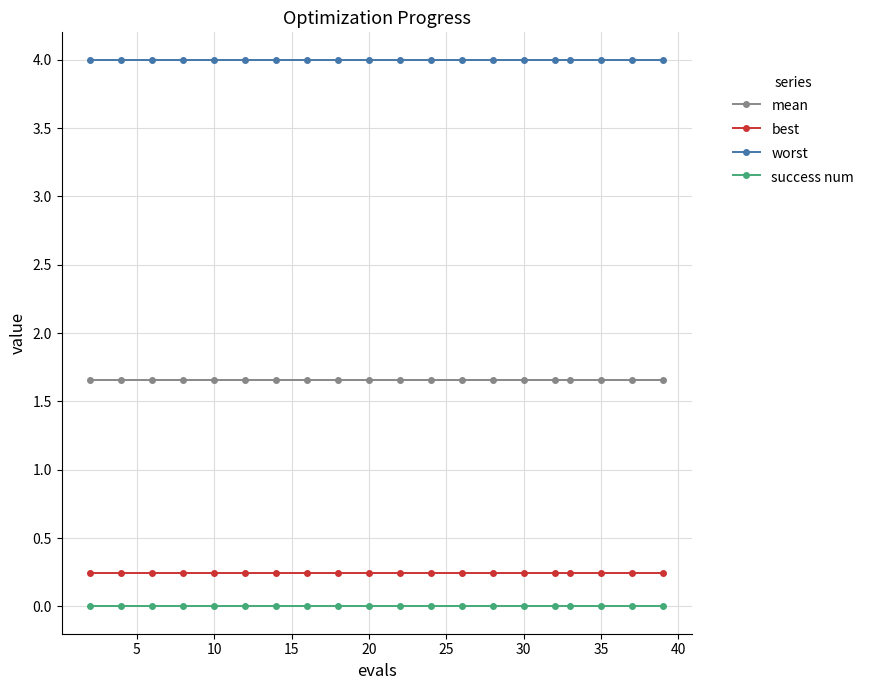

What is the maximum value shown in the chart?

4.0